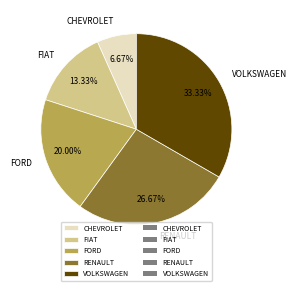

To the nearest percent, what is the difference between the largest and smallest slice percentages?

27%